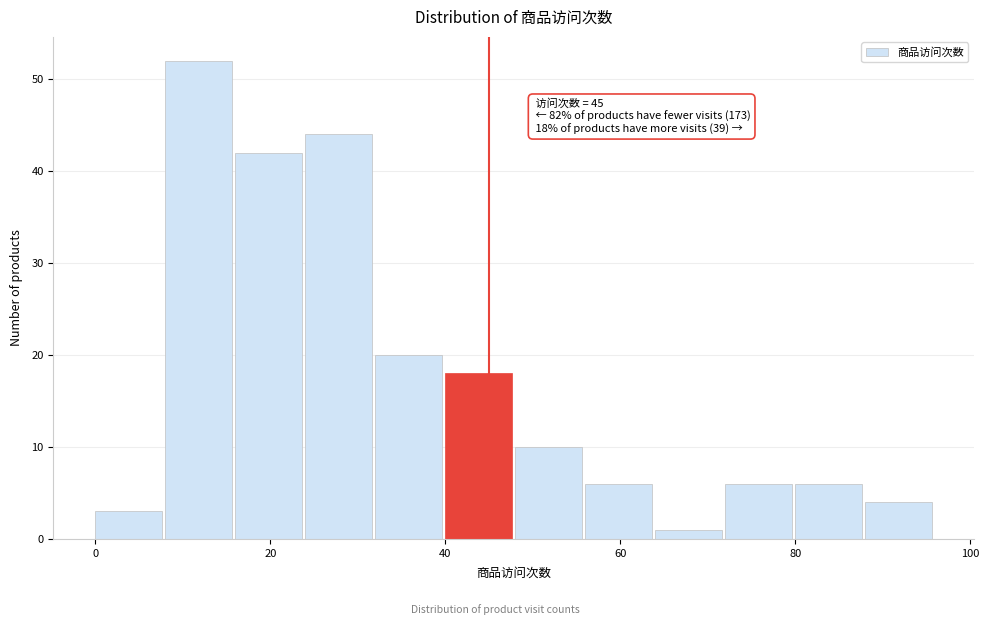

Which range on the x-axis has the tallest bar?

8 to 16